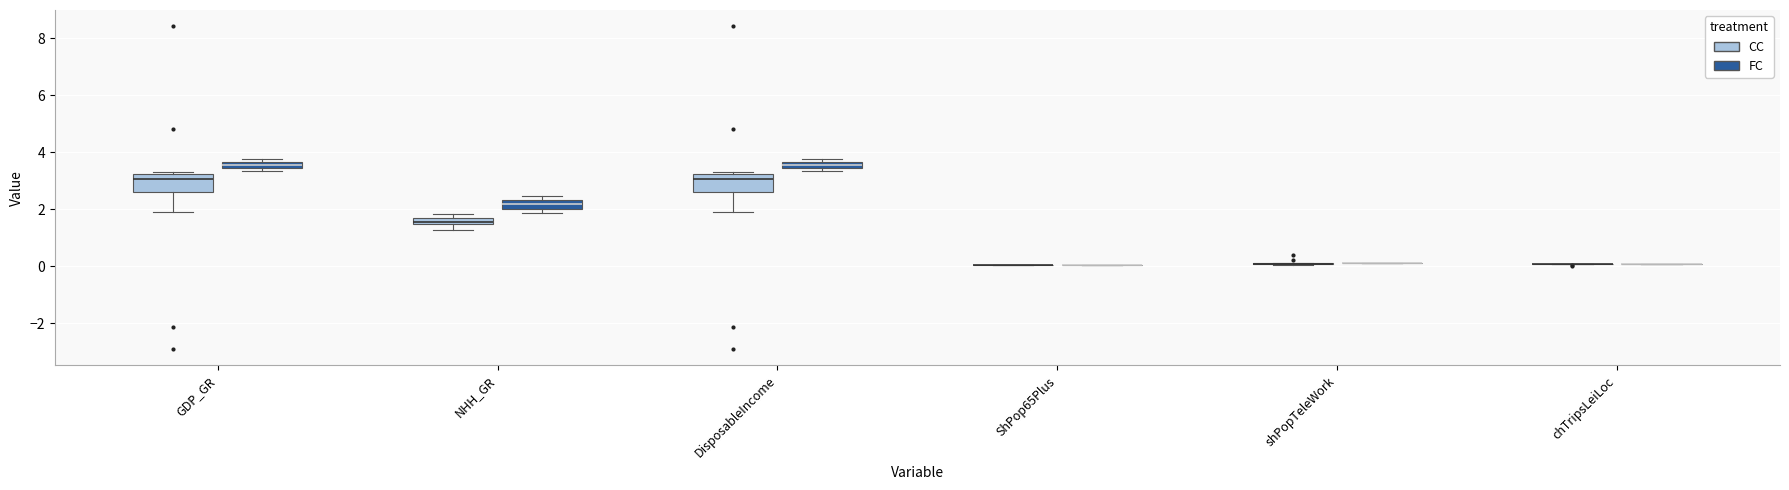

Where does the lower whisker of the box for GDP_GR (CC) end on the y-axis? The values are not printed on the chart, so give them approximately, as read against the axis.

1.8